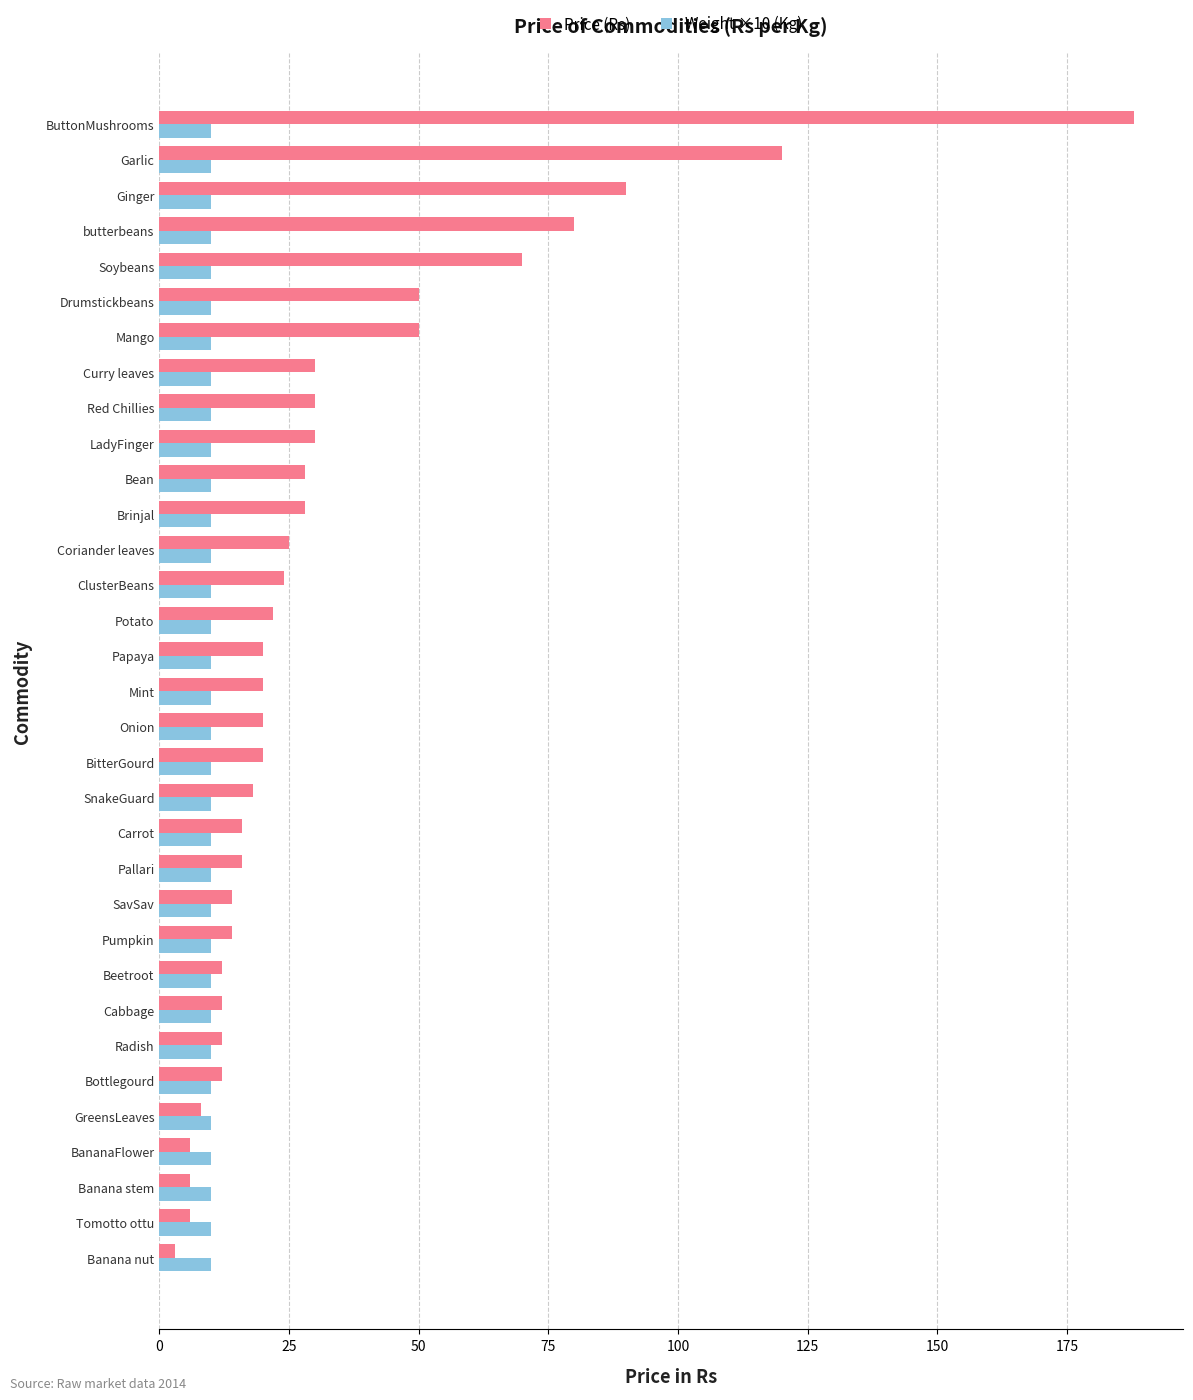

How many data points does each series have?

33